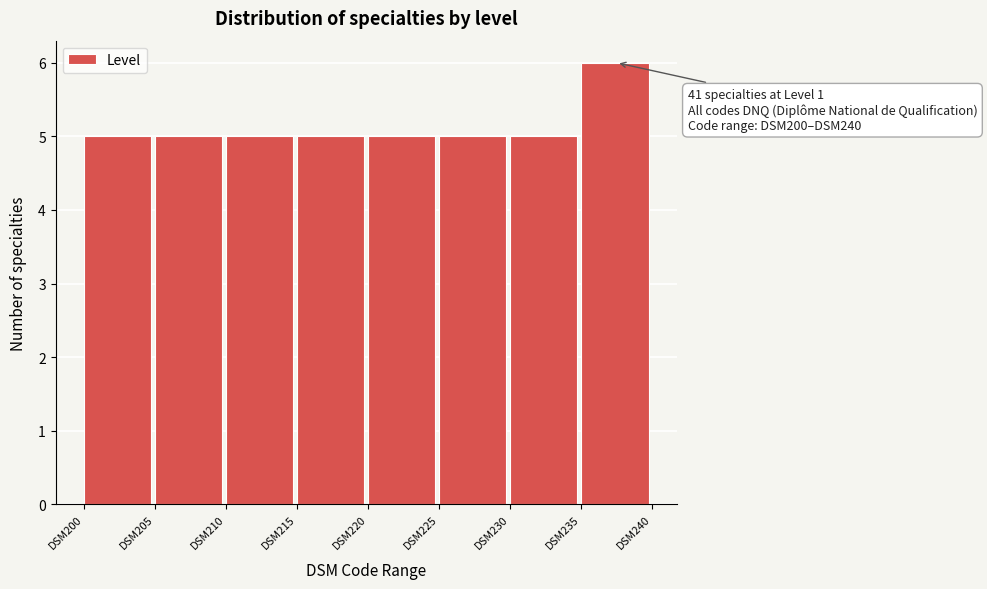

Reading left to right, transcribe all the data shown in this chart.

5	5	5	5	5	5	5	6